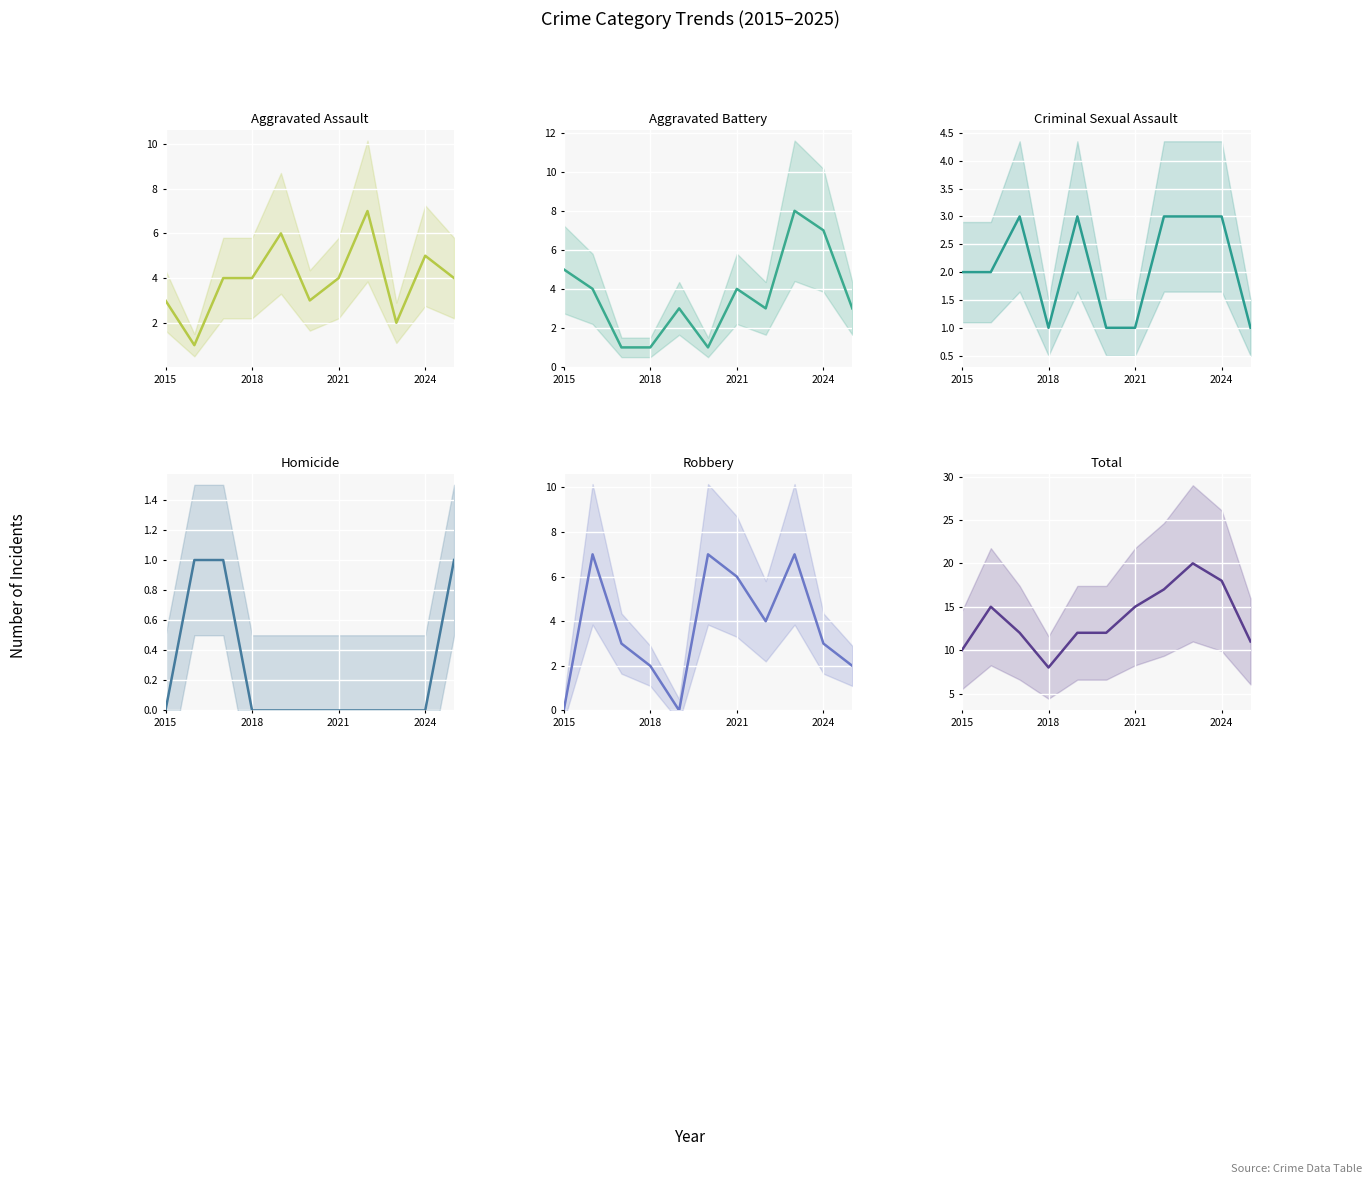

At which category does the chart reach its minimum across all series?

2015